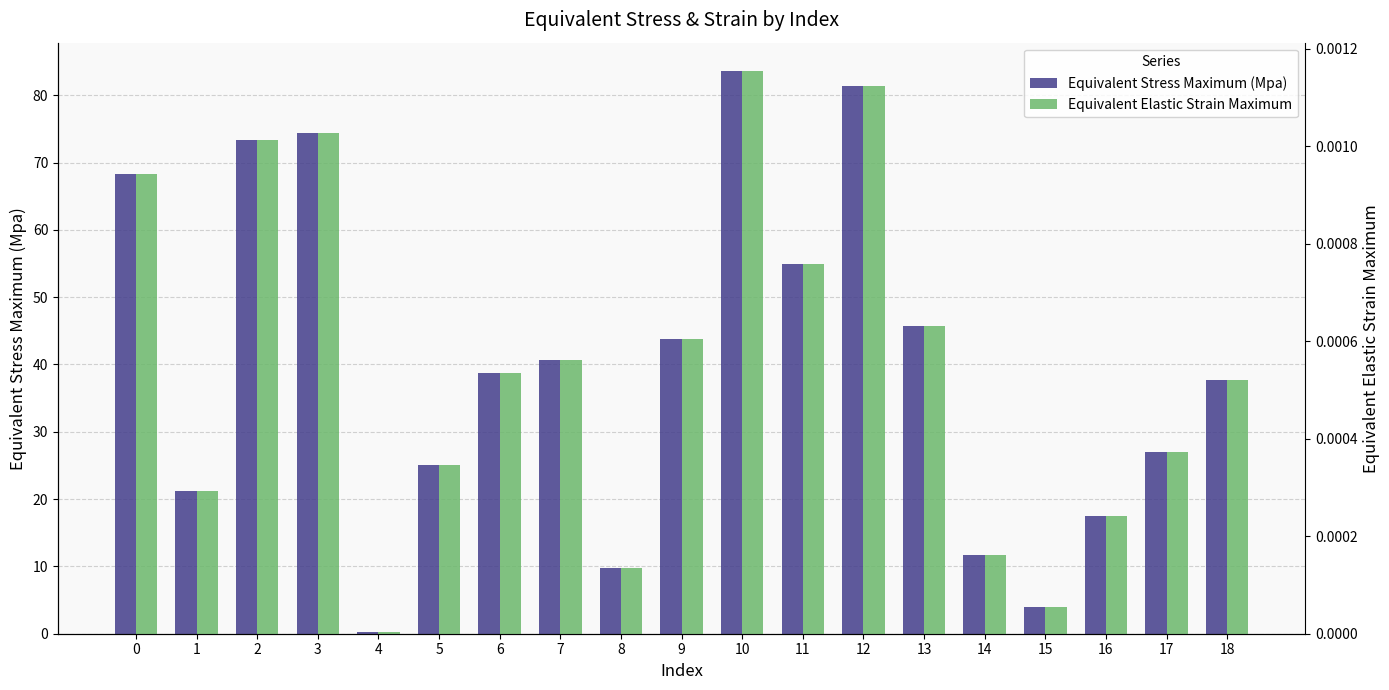

Which category has the lowest value in the Equivalent Stress Maximum (Mpa) series?

4